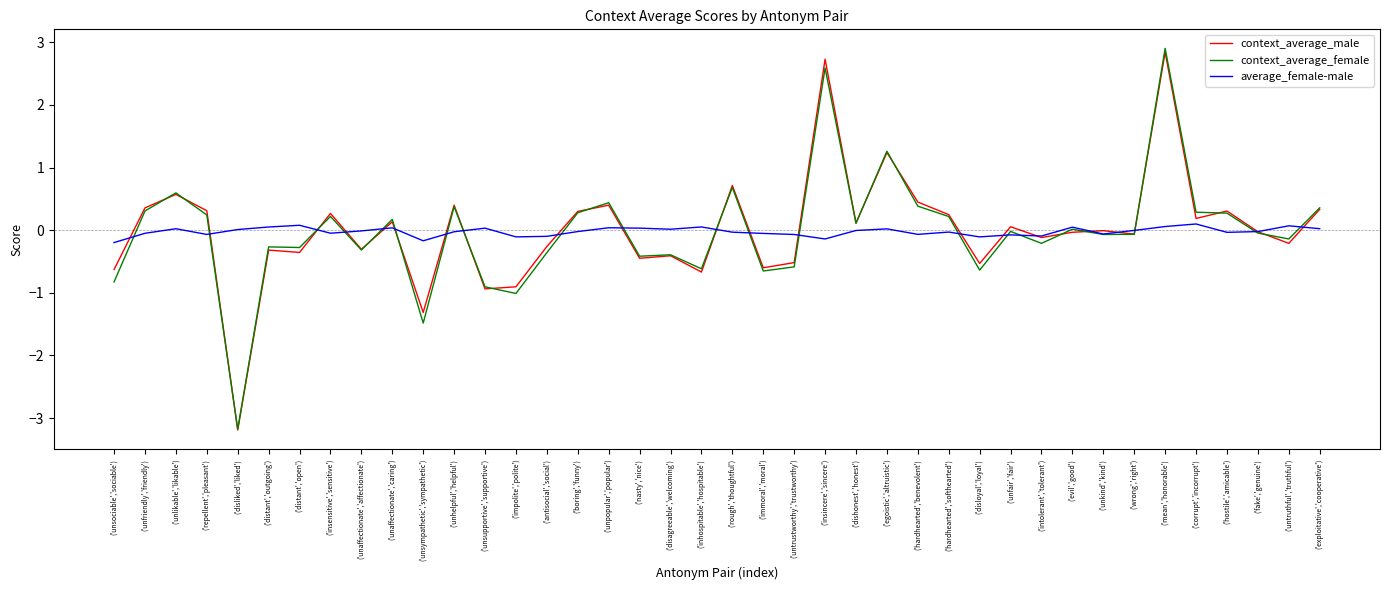

The context_average_male series shows -1.1 at ('inhospitable','hospitable'). True or false?

False